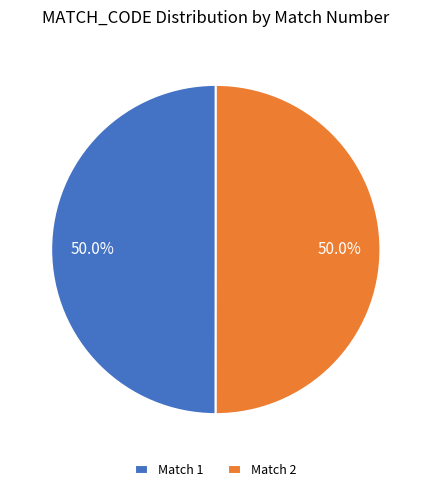

Approximately how many times larger is the value at Match 1 compared to Match 2?

1.0